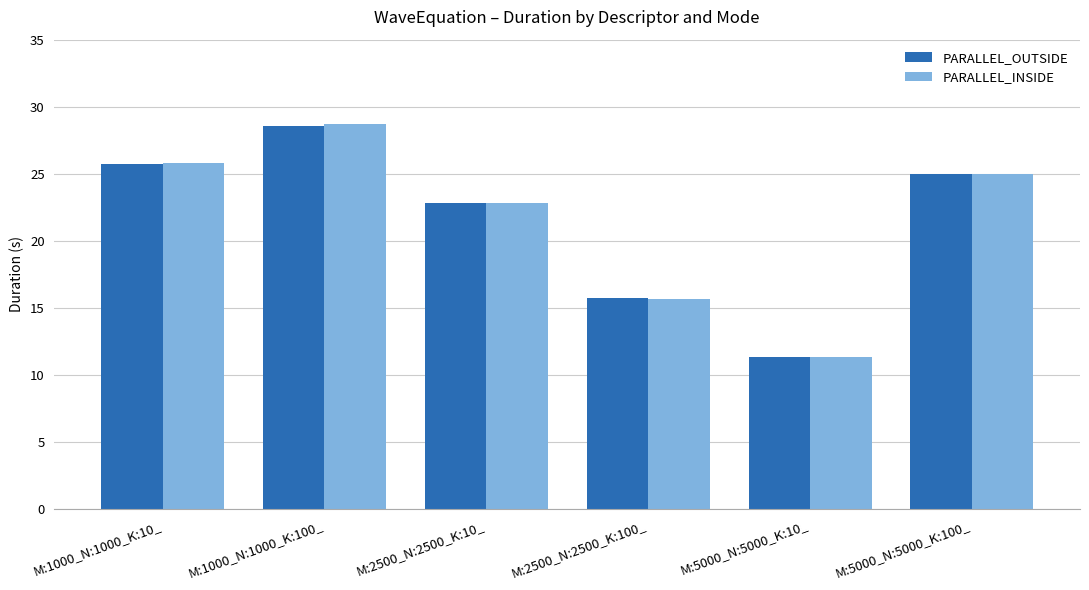

True or false: PARALLEL_INSIDE has a value of 15.7 at M:2500_N:2500_K:100_.

True